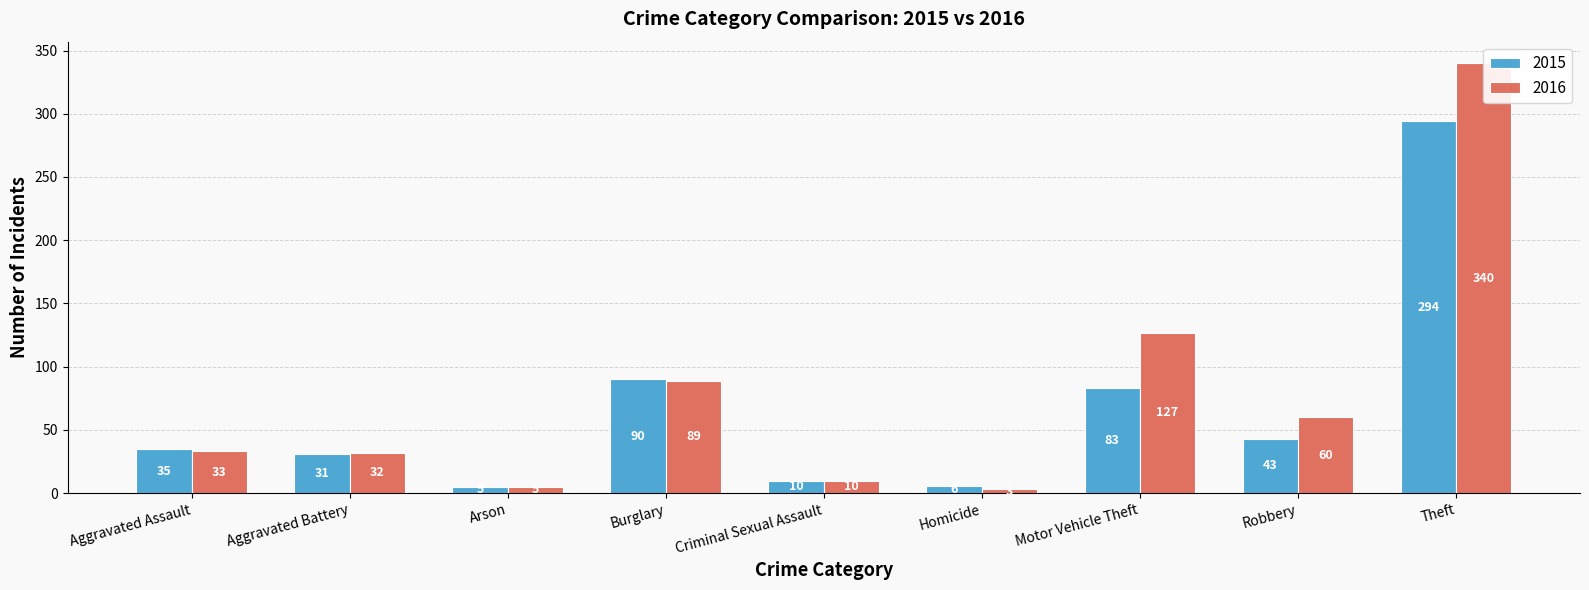

Which series has the widest spread of values?

2016